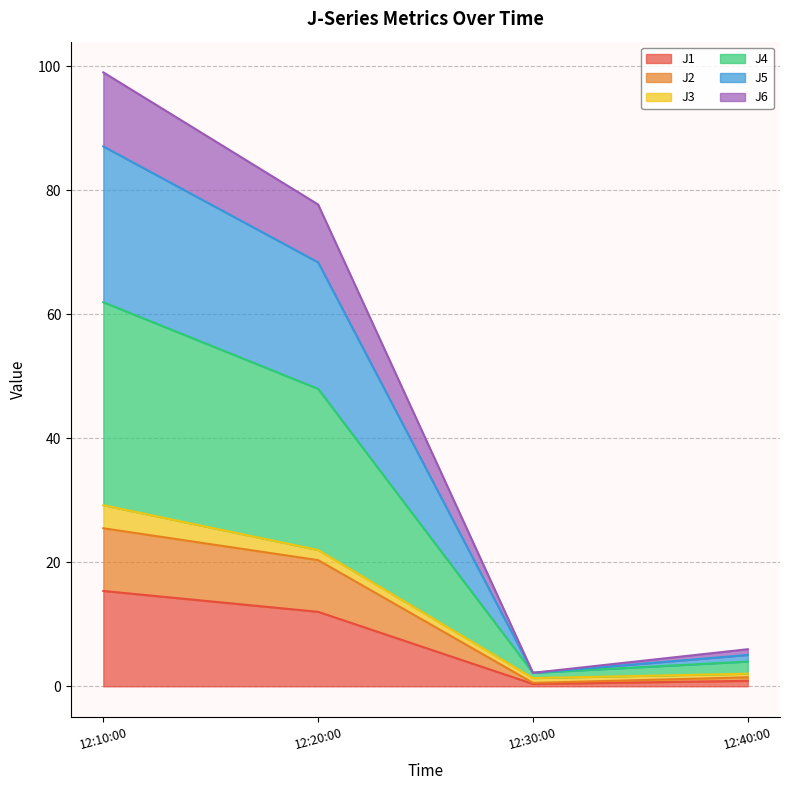

At which label does J1 reach its peak?

12:10:00